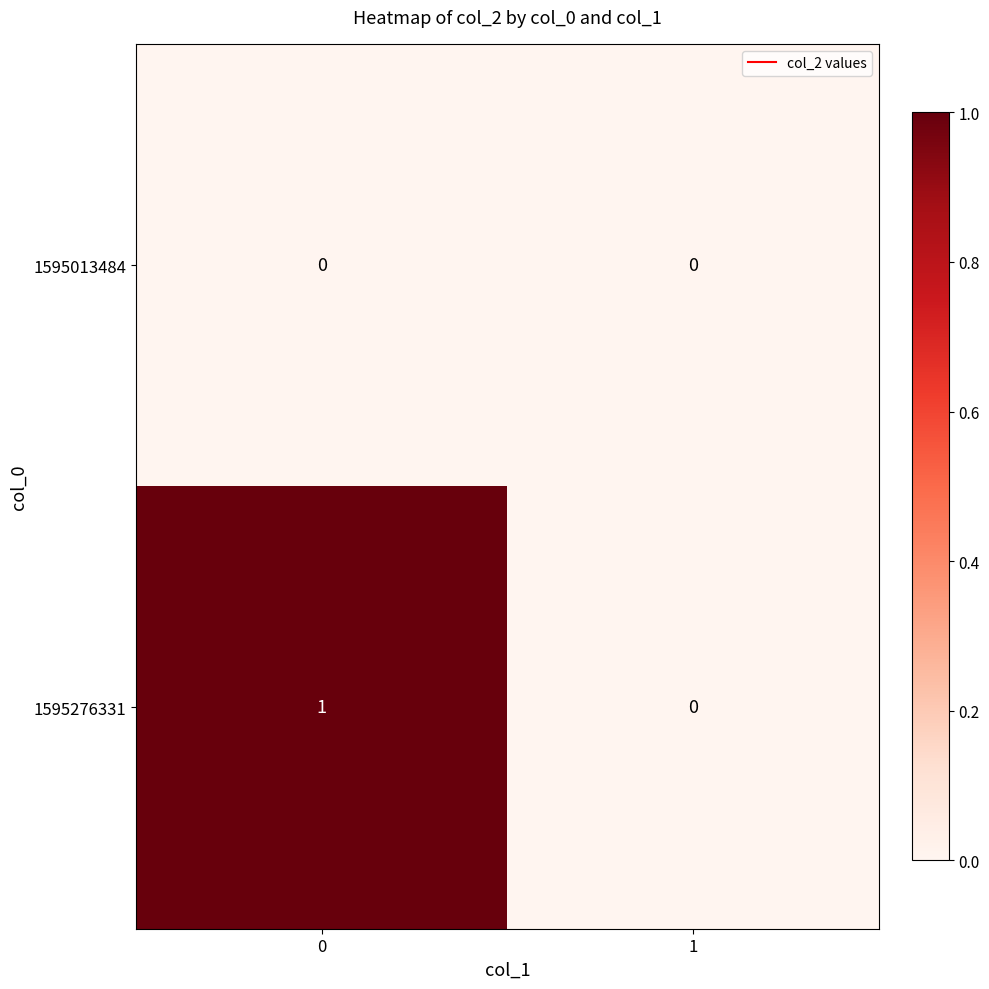

What is the maximum value shown in the chart?

1